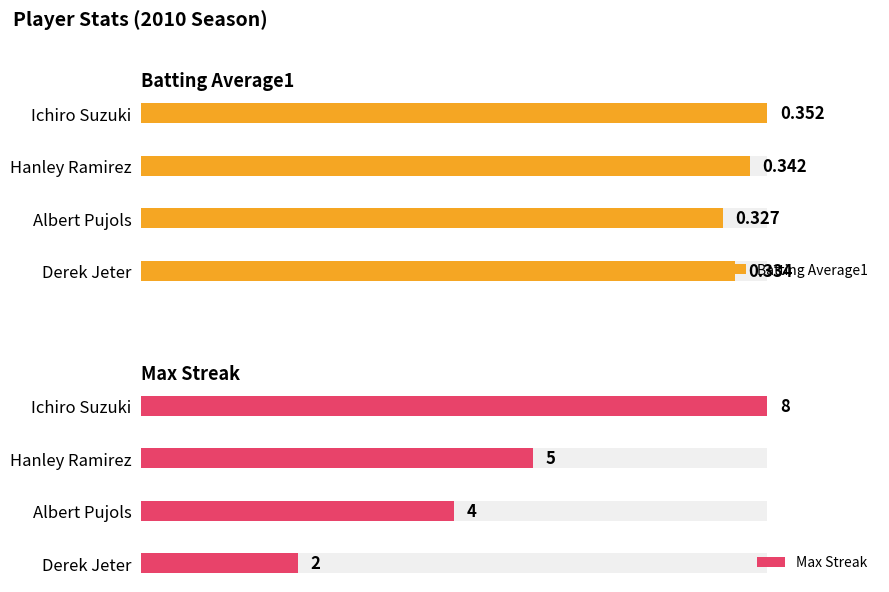

Between Hanley Ramirez and Derek Jeter, which series saw the biggest shift?

Max Streak